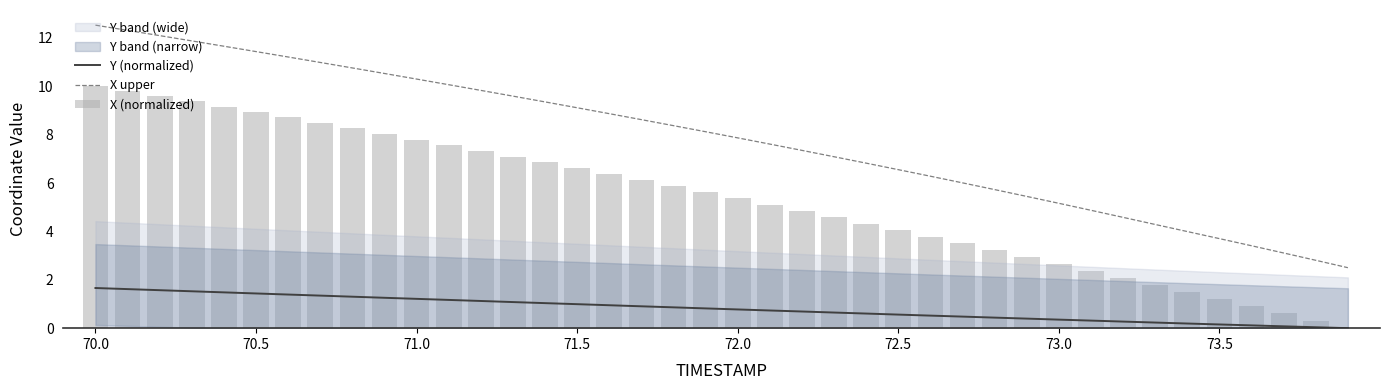

Reading left to right, extract all data points from this chart.

Y (normalized): 1.7	1.6	1.6	1.5	1.5	1.4	1.4	1.3	1.3	1.3	1.2	1.2	1.1	1.1	1.0	1.0	0.9	0.9	0.9	0.8	0.8	0.7	0.7	0.6	0.6	0.6	0.5	0.5	0.4	0.4	0.4	0.3	0.3	0.2	0.2	0.2	0.1	0.1	0.0	0.0
X upper: 12.5	12.3	12.1	11.9	11.7	11.4	11.2	11.0	10.8	10.5	10.3	10.1	9.8	9.6	9.4	9.1	8.9	8.6	8.4	8.1	7.9	7.6	7.4	7.1	6.8	6.6	6.3	6.0	5.7	5.4	5.2	4.9	4.6	4.3	4.0	3.7	3.4	3.1	2.8	2.5
X (normalized): 10.0	9.8	9.6	9.4	9.2	8.9	8.7	8.5	8.3	8.0	7.8	7.6	7.3	7.1	6.9	6.6	6.4	6.1	5.9	5.6	5.4	5.1	4.9	4.6	4.3	4.1	3.8	3.5	3.2	2.9	2.7	2.4	2.1	1.8	1.5	1.2	0.9	0.6	0.3	0.0